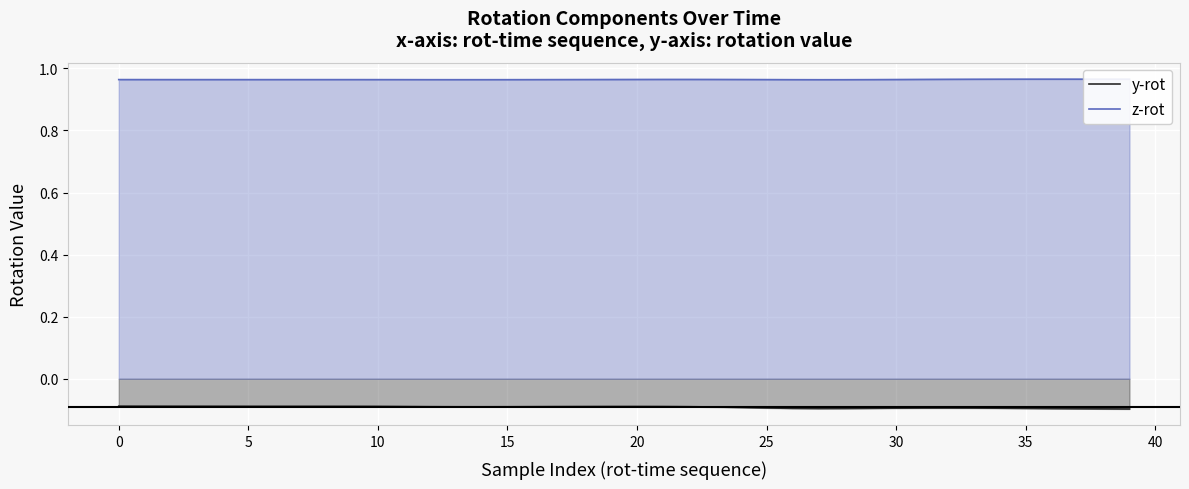

What is the value of the y-rot point at the 5th from the left?

-0.1